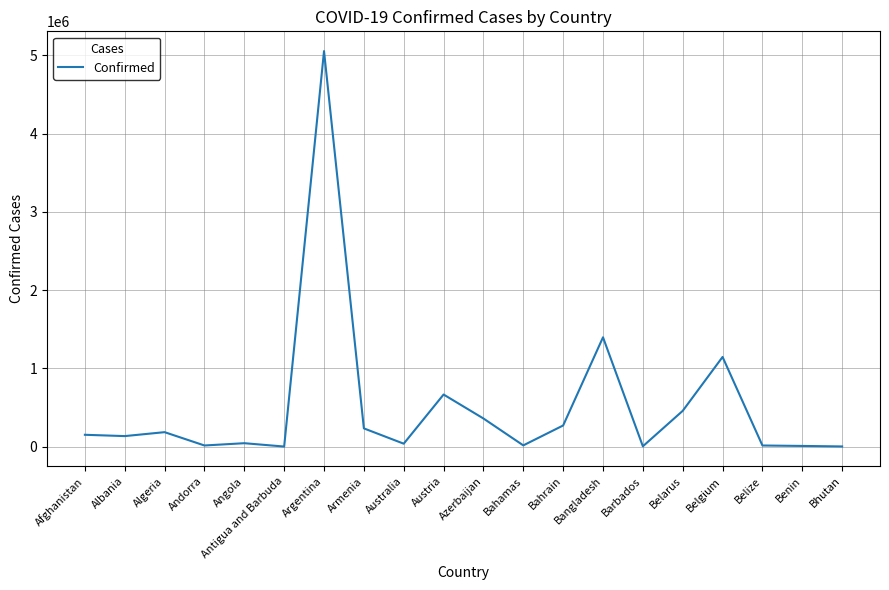

How many lines are shown in the chart?

1